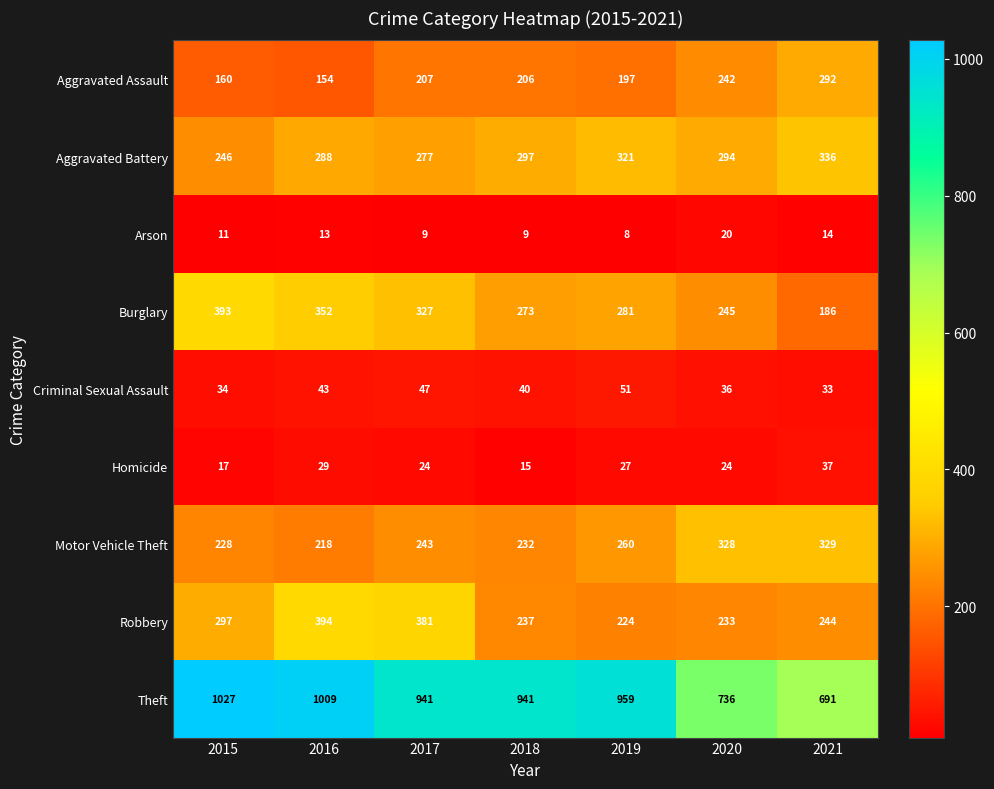

Which series has the largest range (max minus min)?

Theft